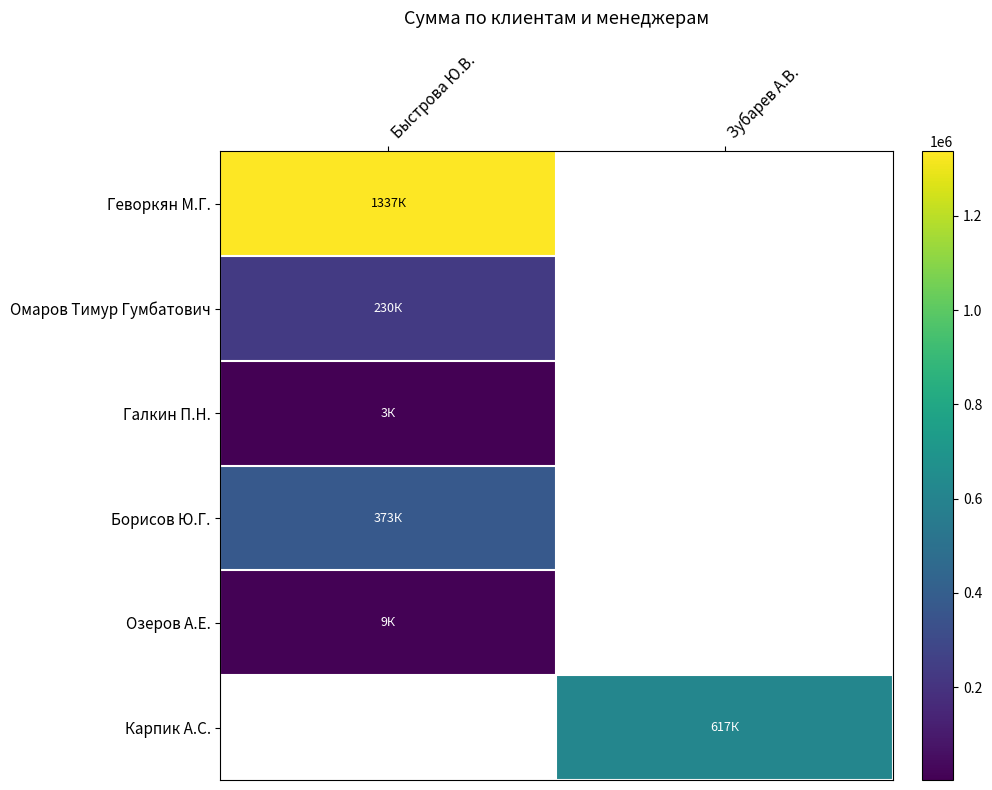

What is the maximum value for Борисов Ю.Г.?

372937.0